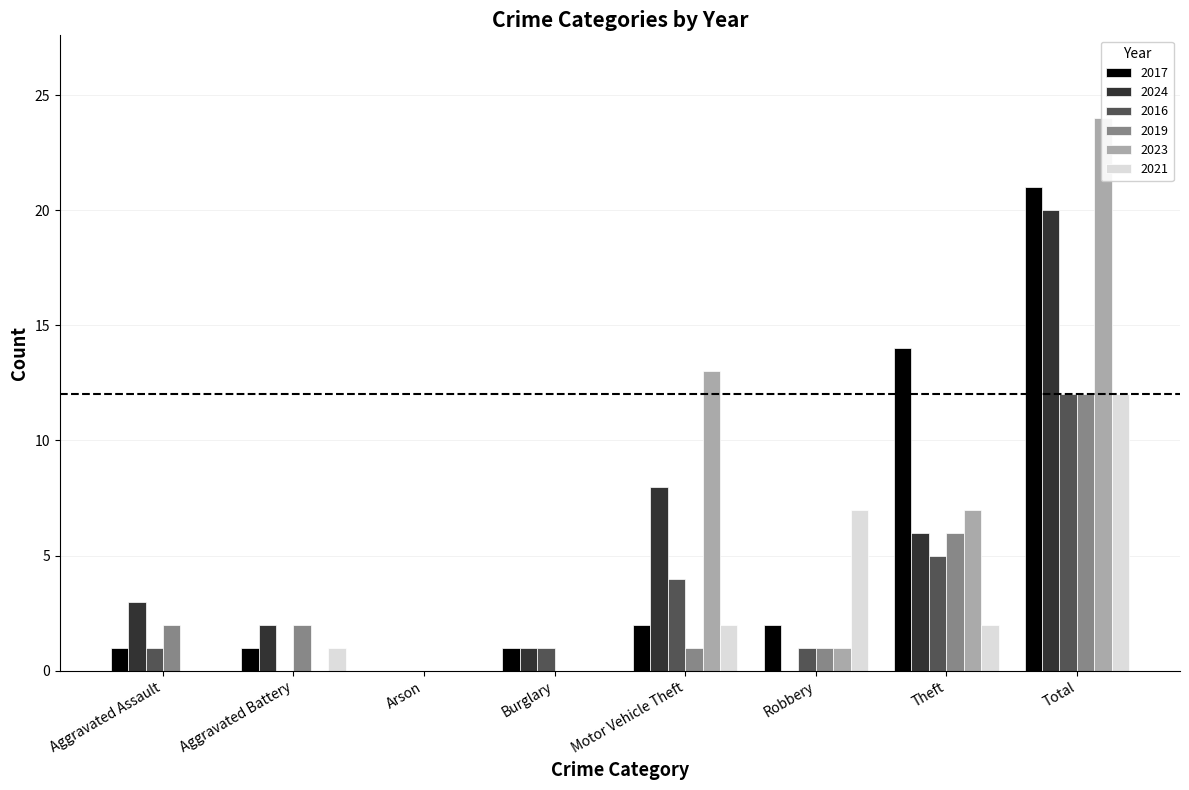

Which label corresponds to the largest value in the chart?

Total